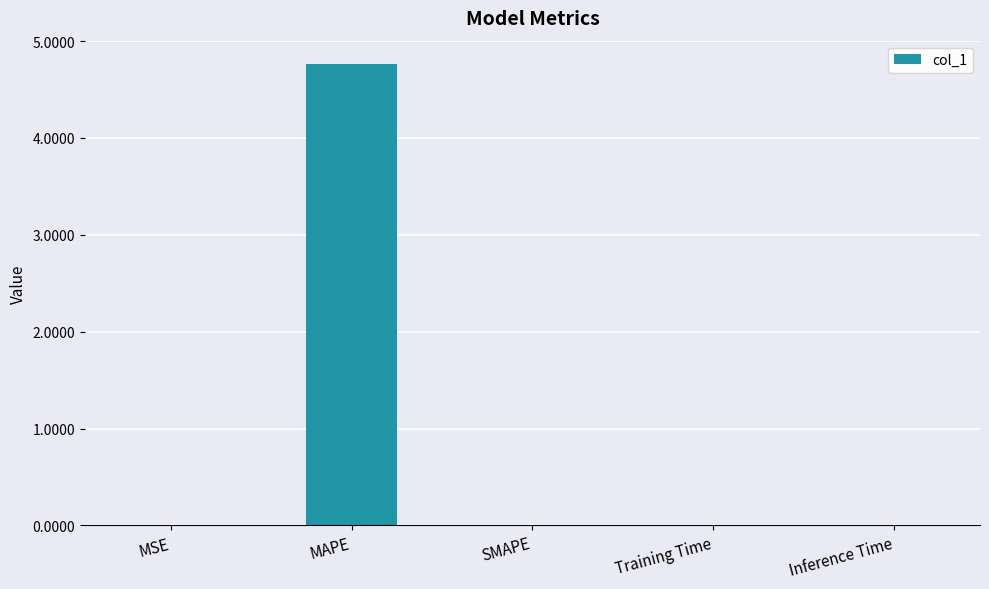

What is the maximum value shown in the chart?

4.8